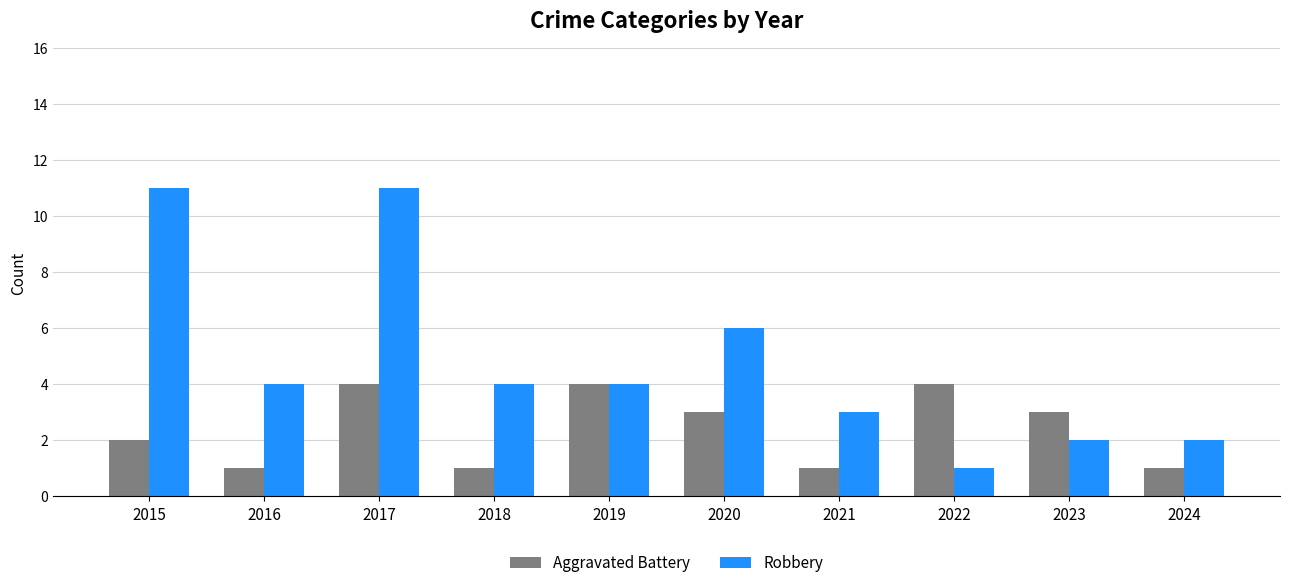

Reading left to right, extract all data points from this chart.

Aggravated Battery: 2	1	4	1	4	3	1	4	3	1
Robbery: 11	4	11	4	4	6	3	1	2	2